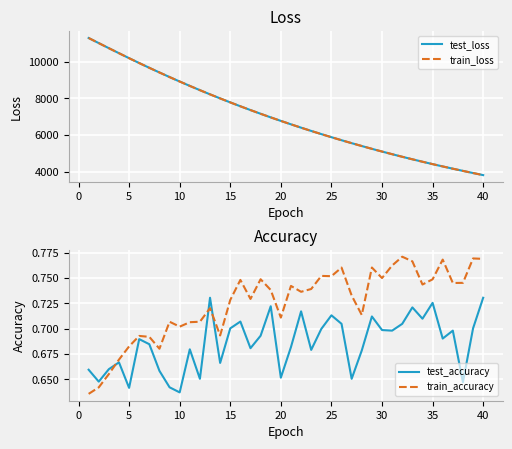

How many lines are shown in the chart?

4